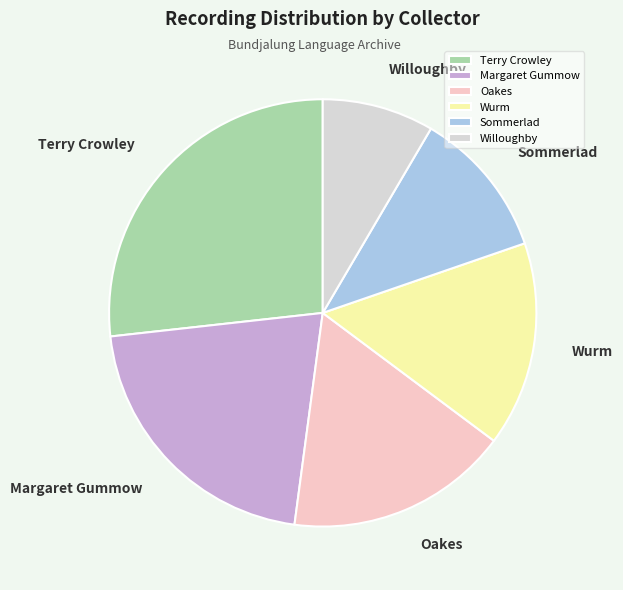

Which slice is the smallest?

Willoughby